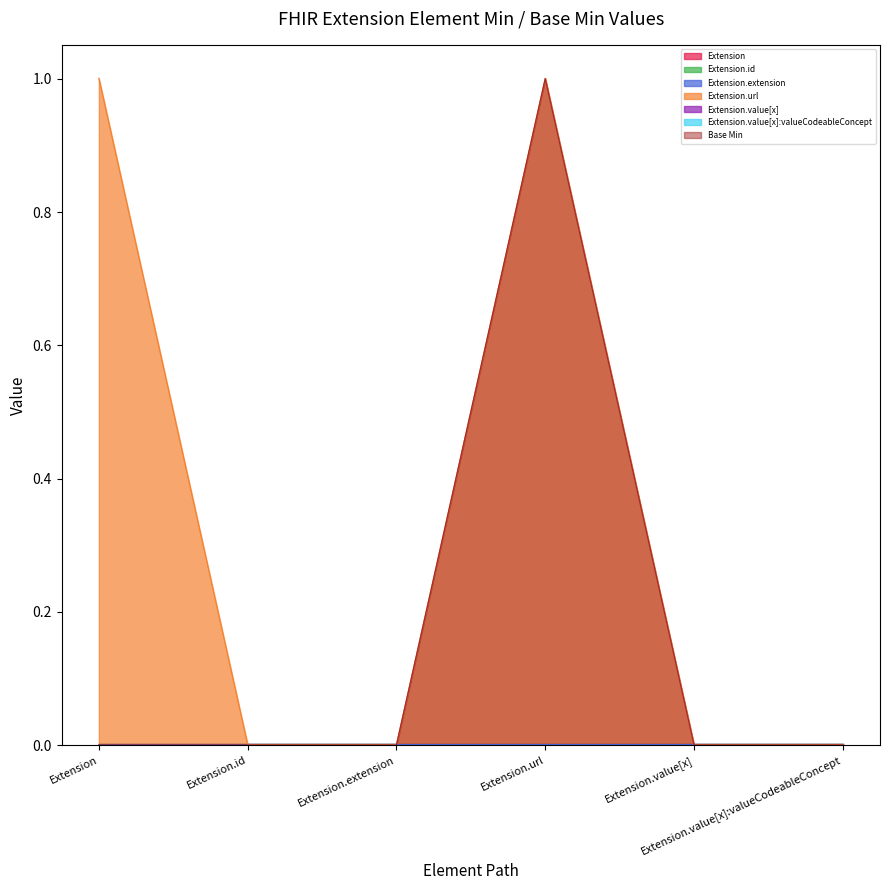

Between Extension.value[x] and Extension.url, which is larger?

Extension.value[x]